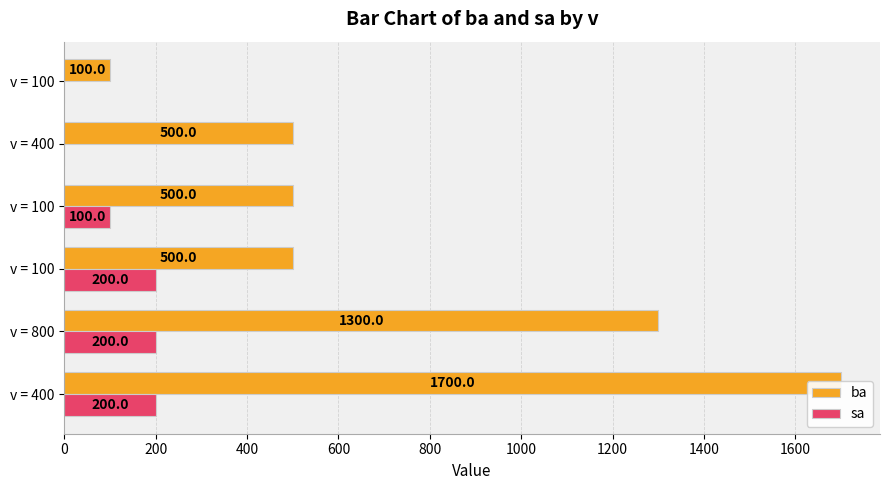

Reading left to right, list all the values displayed in this chart.

ba: 1700	1300	500	500	500	100
sa: 200	200	200	100	0	0